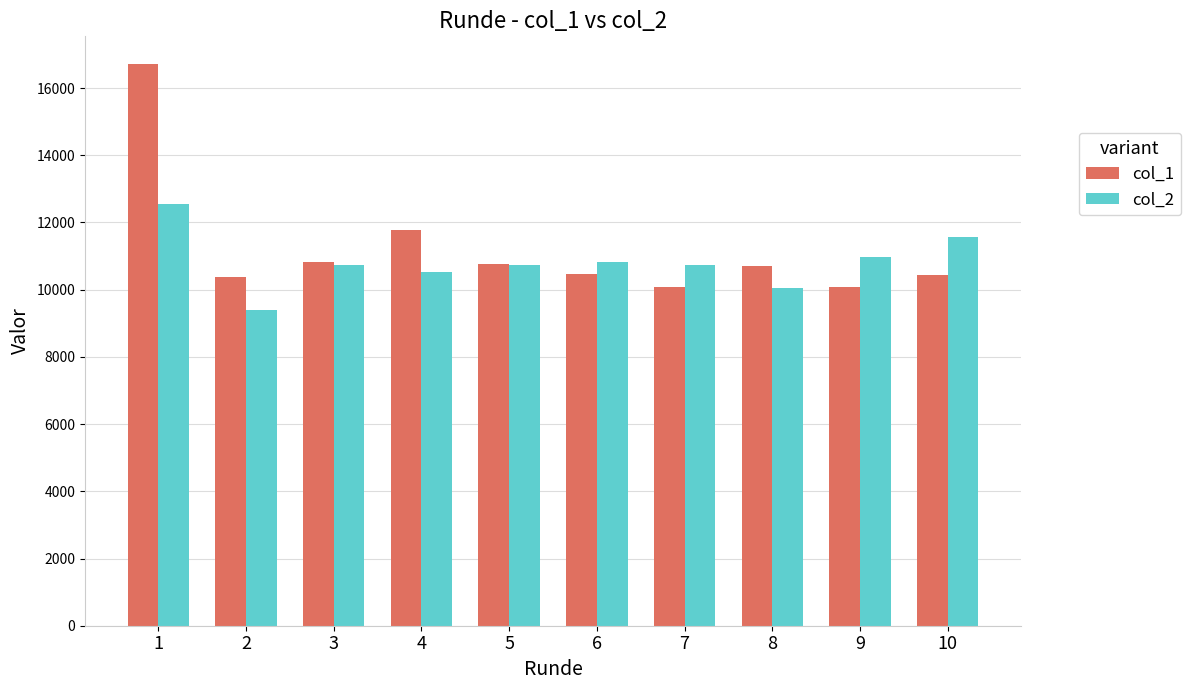

What is the lowest value of the col_1 series?

10084